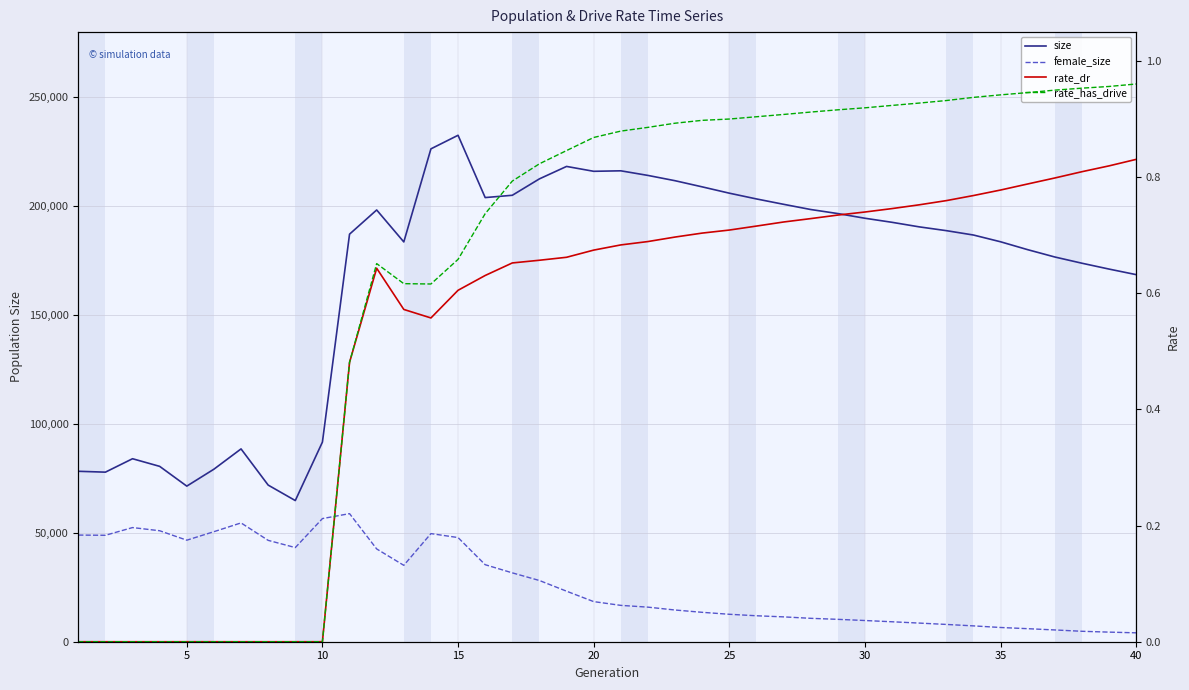

How many lines are shown in the chart?

4